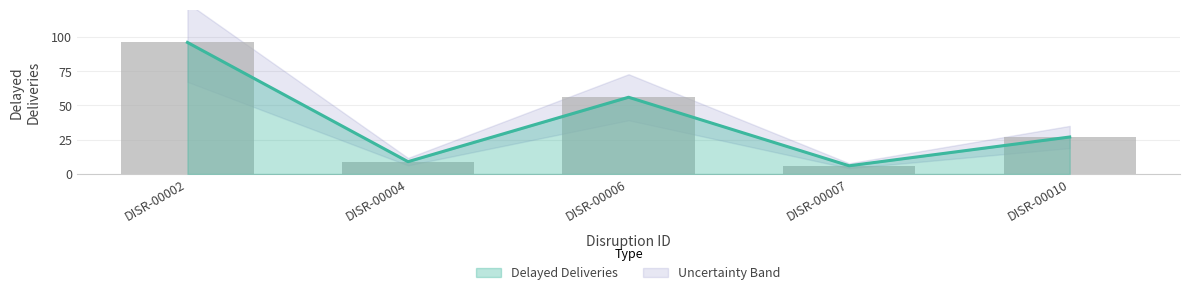

The chart shows a value of 27 at DISR-00010. True or false?

True